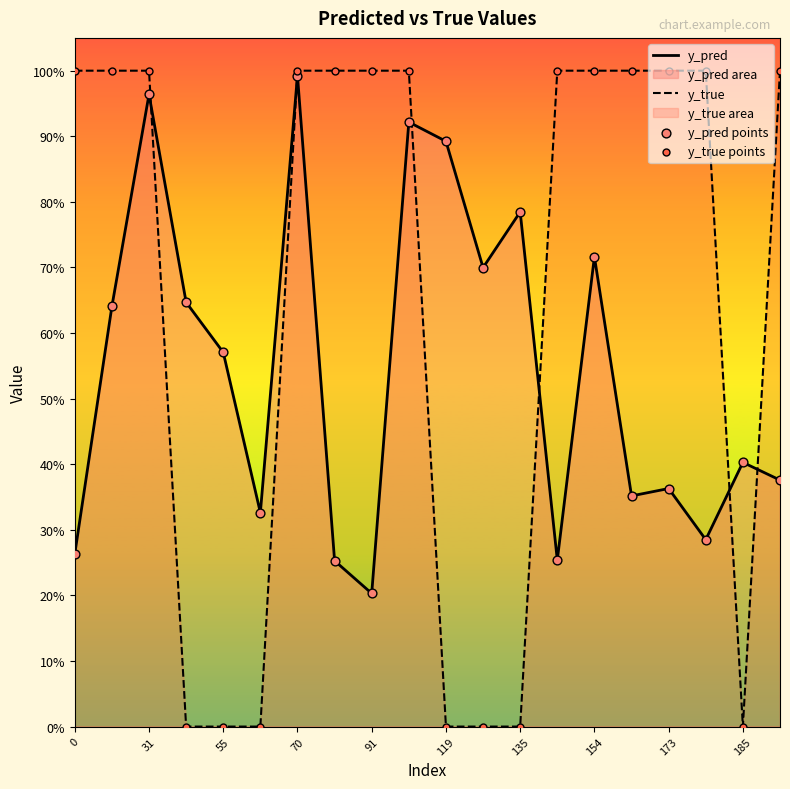

At how many categories does at least one series exceed 0?

20